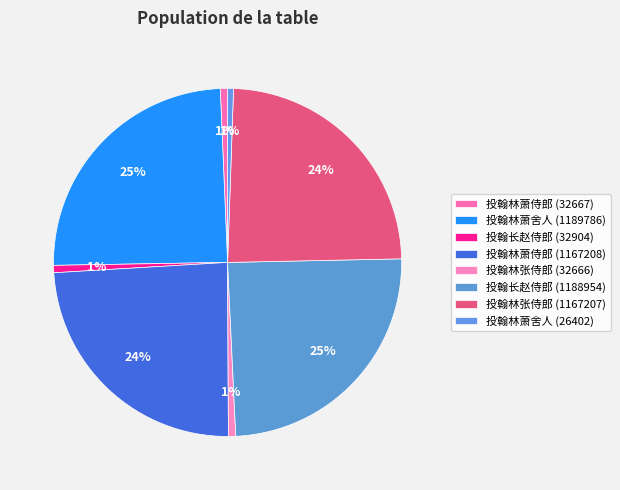

What portion of the pie excludes 投翰林萧侍郎 (1167208)?

75.9%